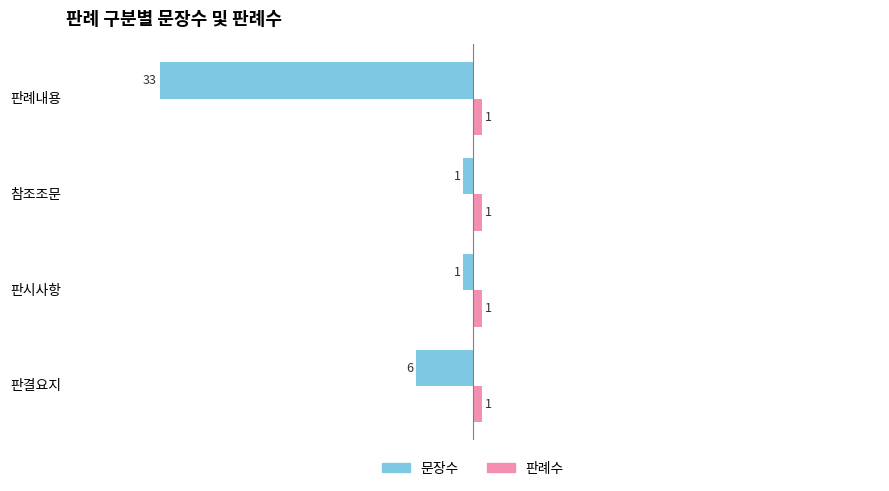

Which series has the widest spread of values?

문장수